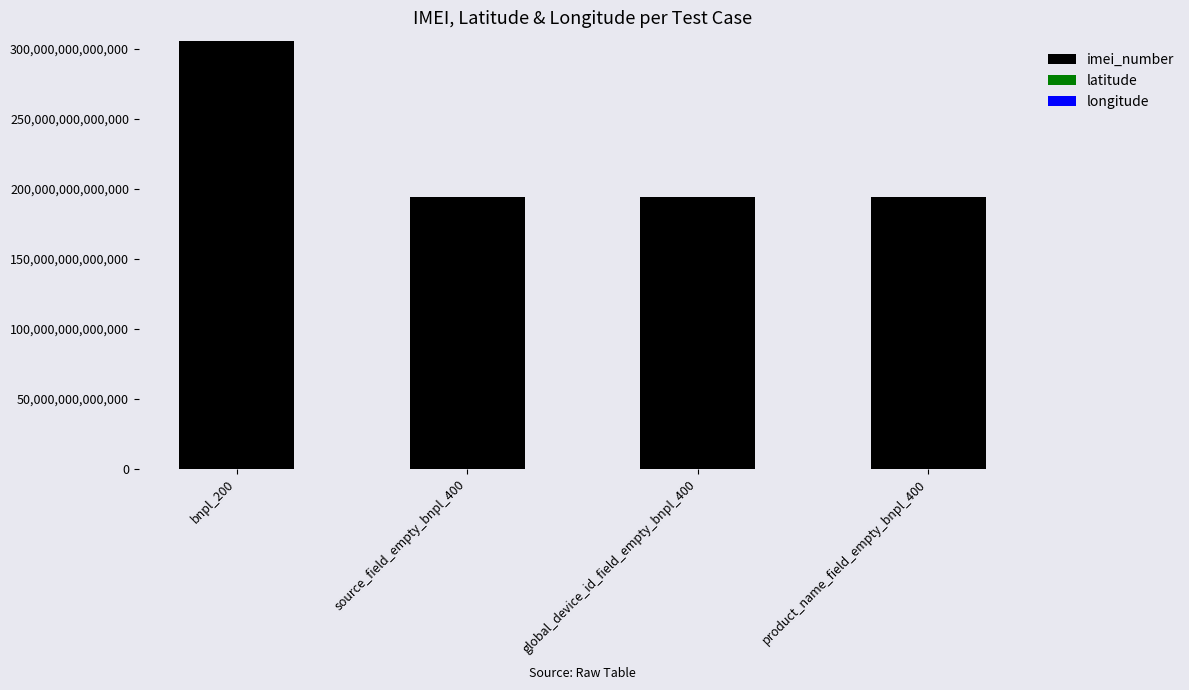

Are the bars horizontal?

No